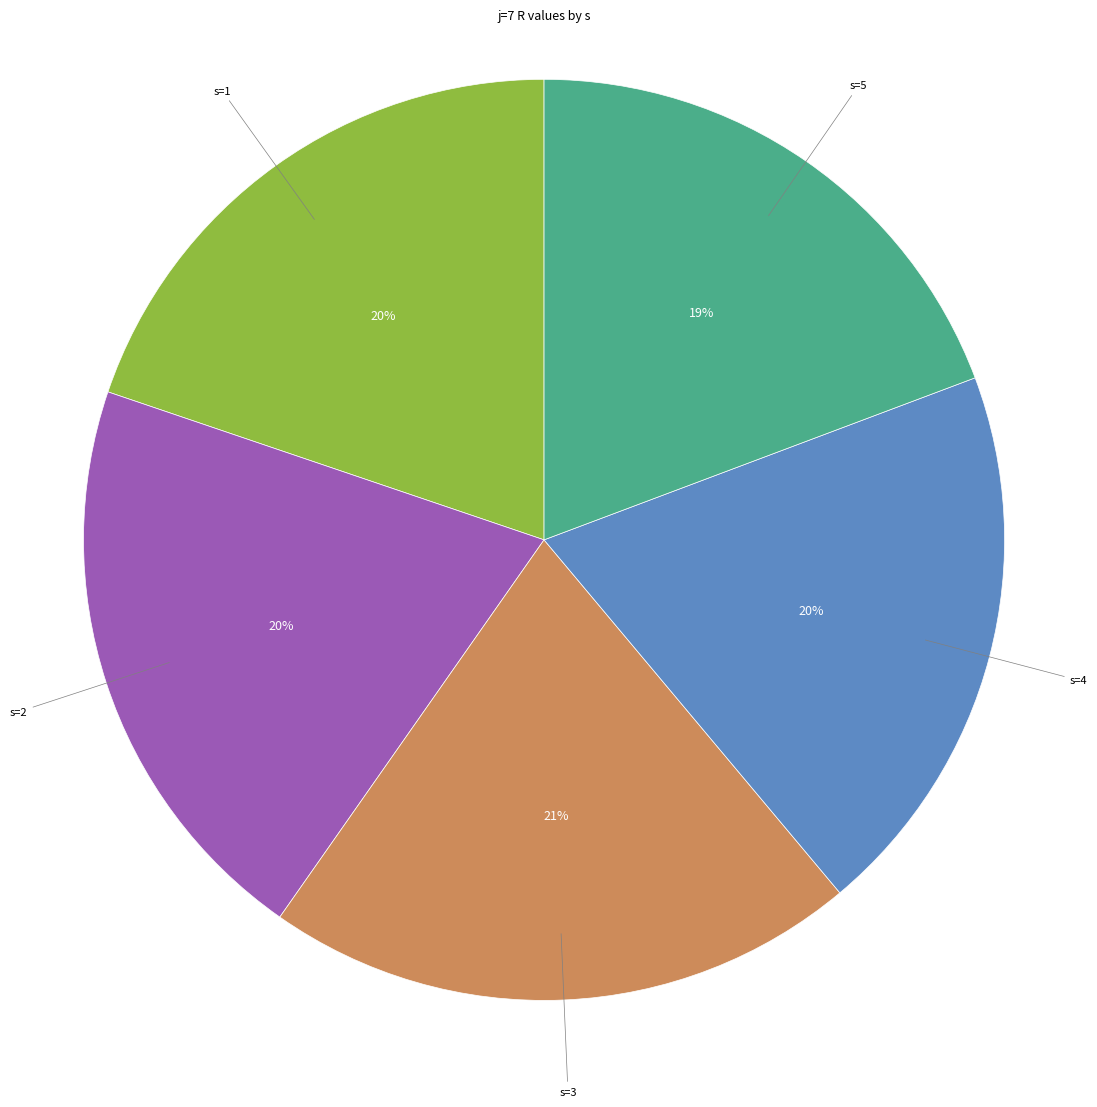

To the nearest percent, what is the difference between the s=5 and s=2 slice percentages?

1%